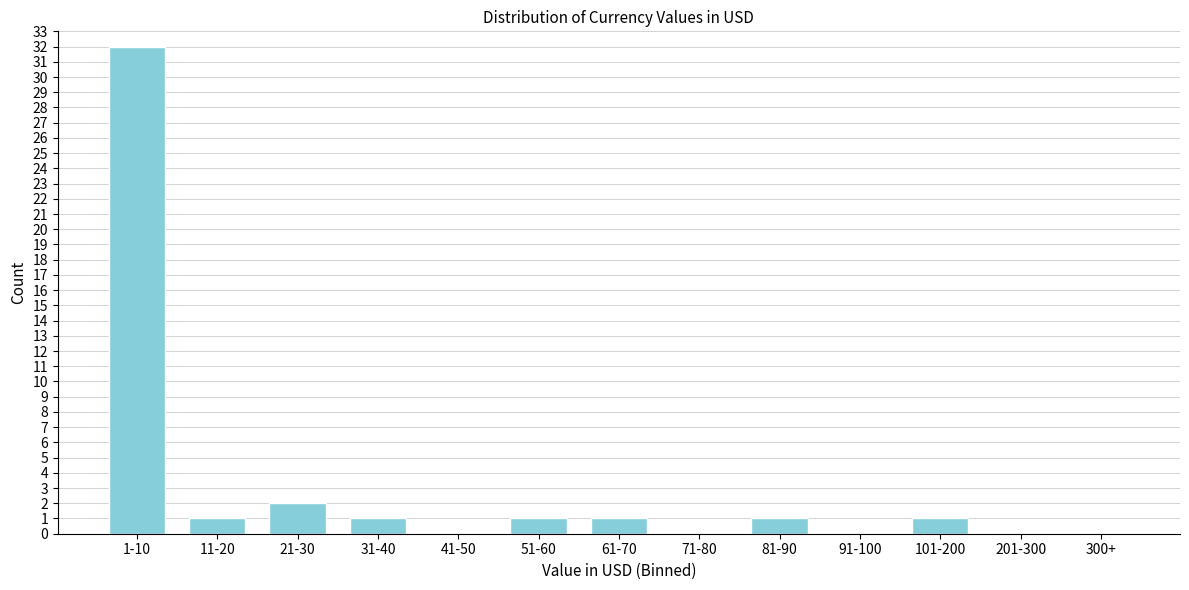

Reading right to left, list all the values displayed in this chart.

300+=0	201-300=0	101-200=1	91-100=0	81-90=1	71-80=0	61-70=1	51-60=1	41-50=0	31-40=1	21-30=2	11-20=1	1-10=32